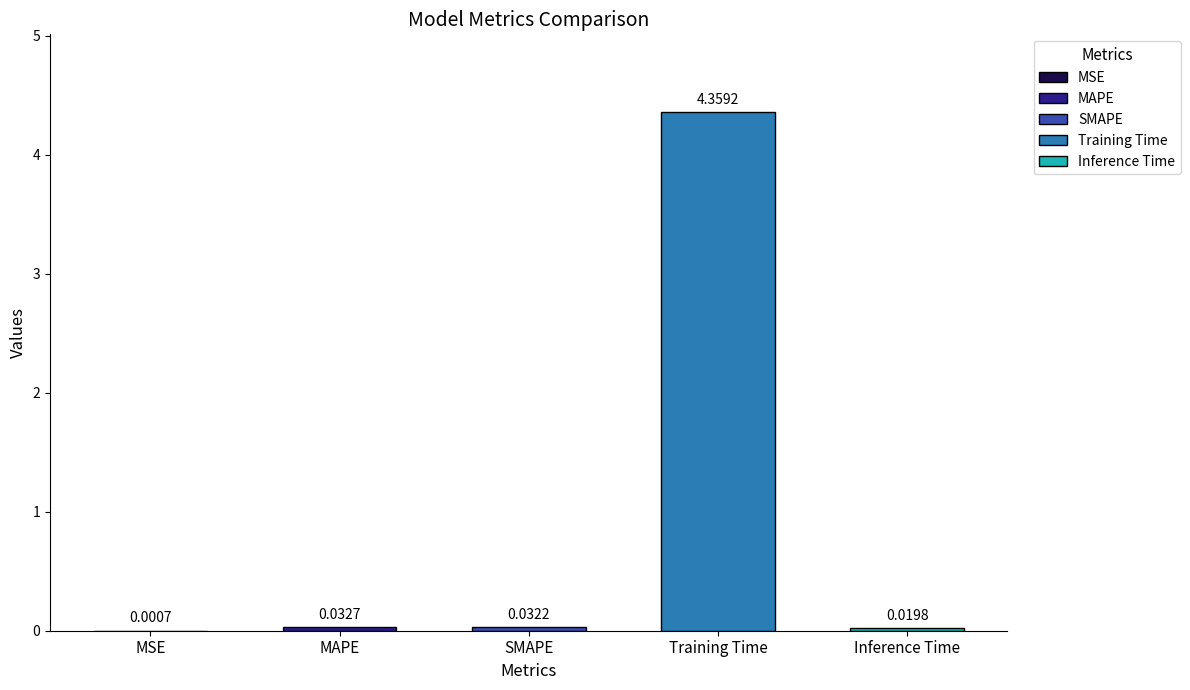

What is the label of the 2nd bar from the left?

MAPE